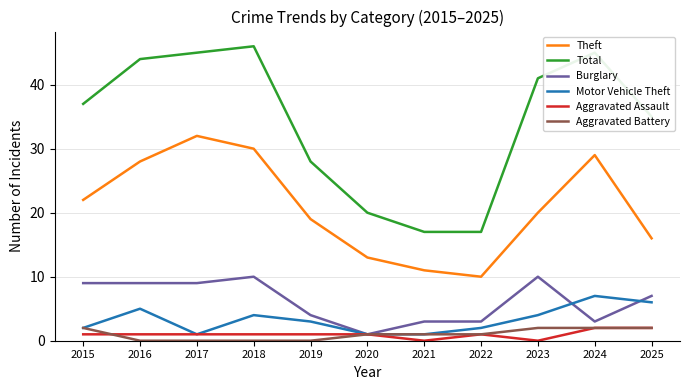

The Theft series shows 11 at 2021. True or false?

True